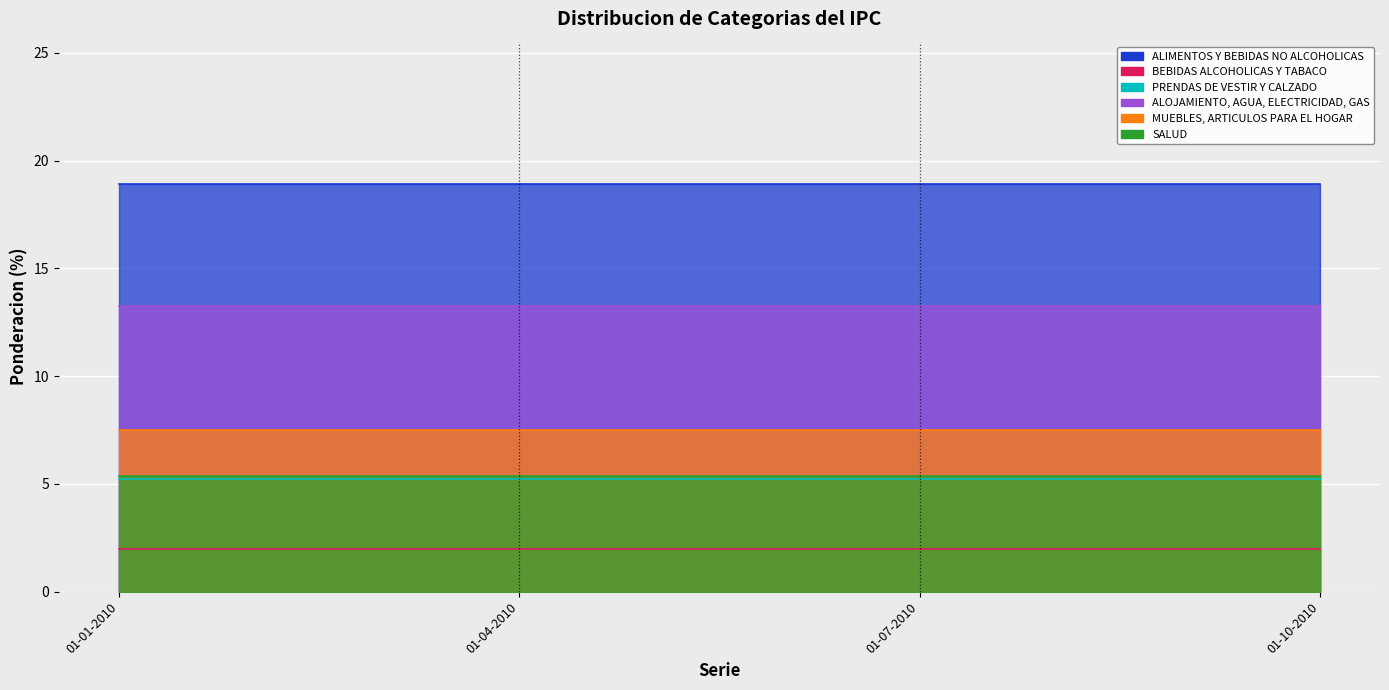

The MUEBLES, ARTICULOS PARA EL HOGAR series shows 7.5 at 01-01-2010. True or false?

True